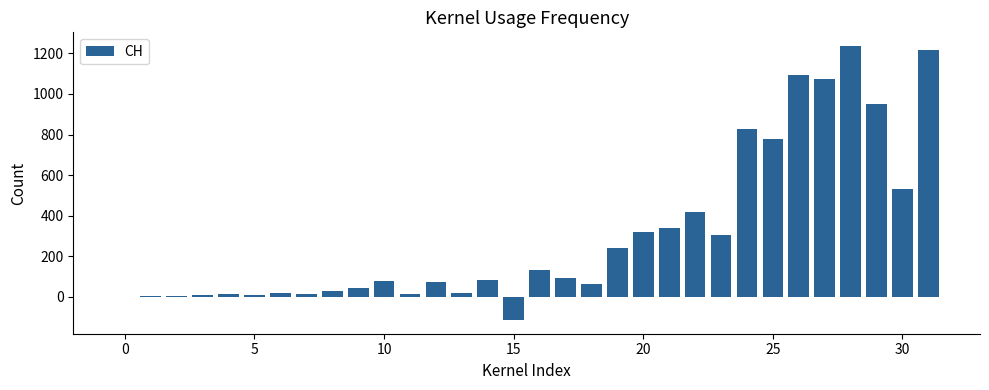

What is the sum of all values?

9930